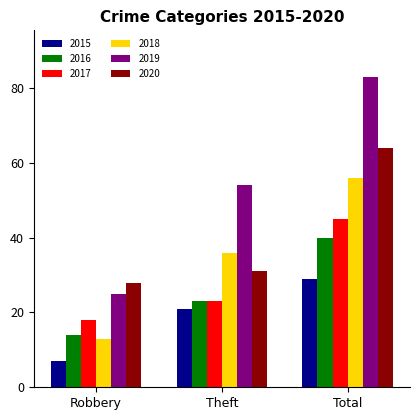

At which category is the sum across all series the highest?

Total